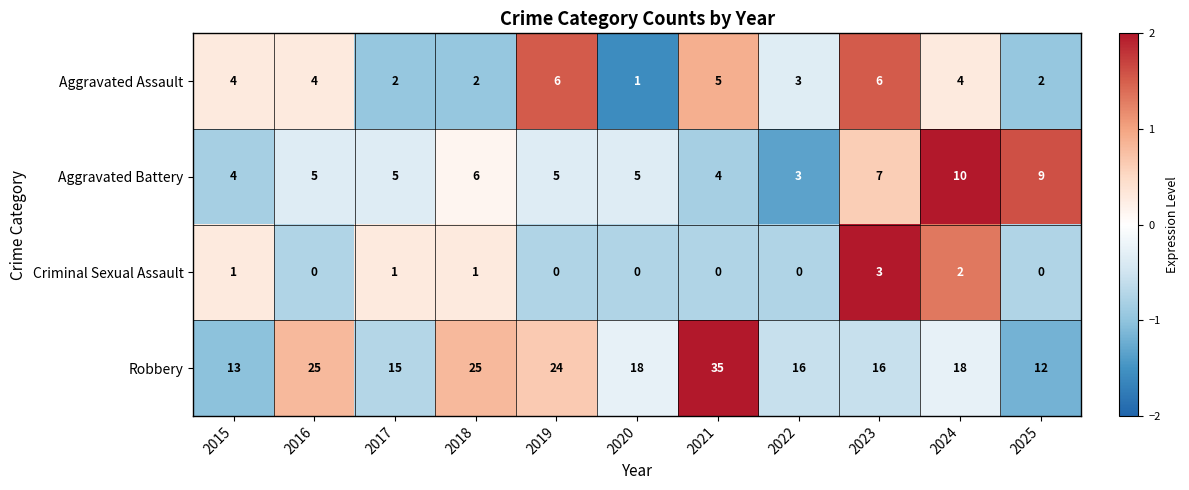

The Robbery series shows 19 at 2025. True or false?

False